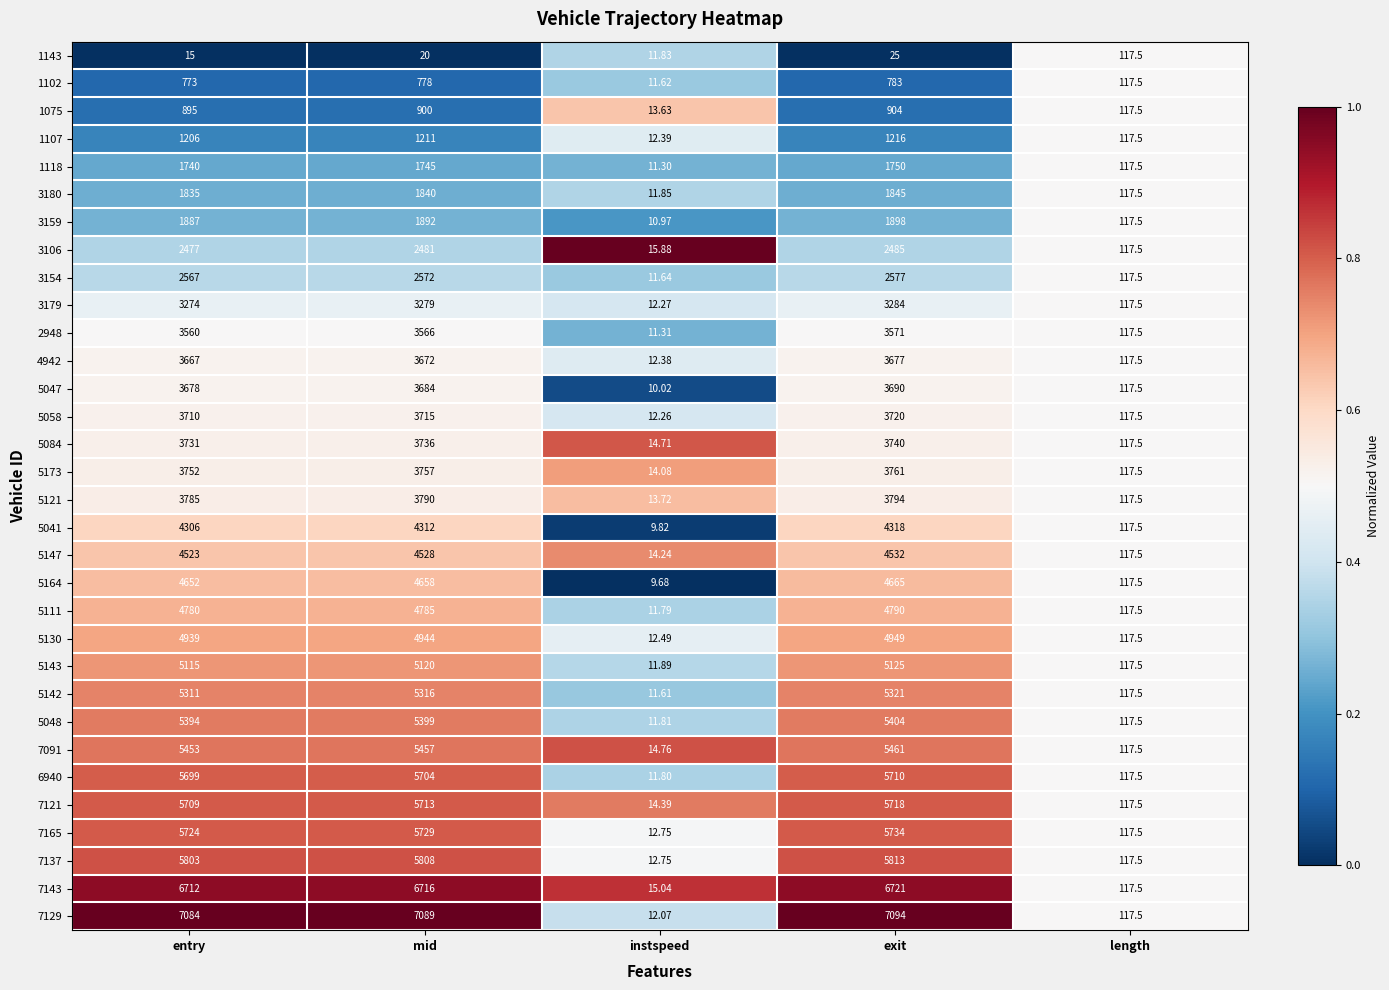

Which category has the highest value across all series?

exit